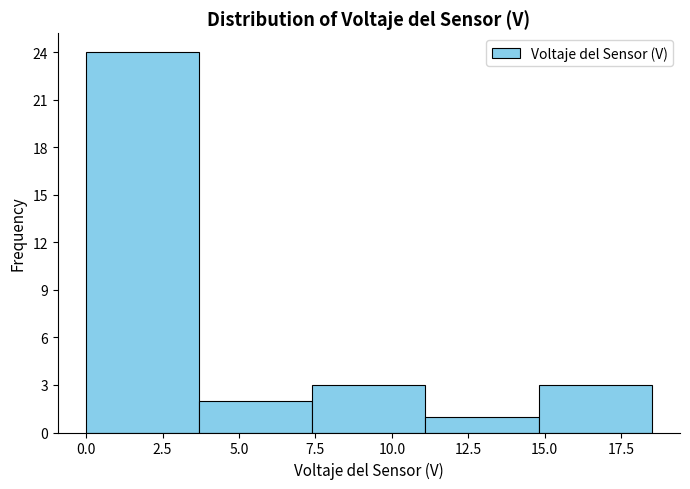

How tall is the bar that spans 11.1 to 14.8 on the x-axis? Neither the bar edges nor the heights are printed on the chart, so give them approximately, as read against the axes.

1